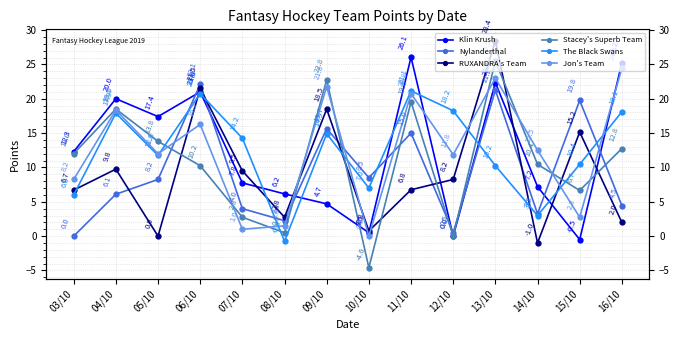

Where does the Klin Krush series first go above 12?

03/10